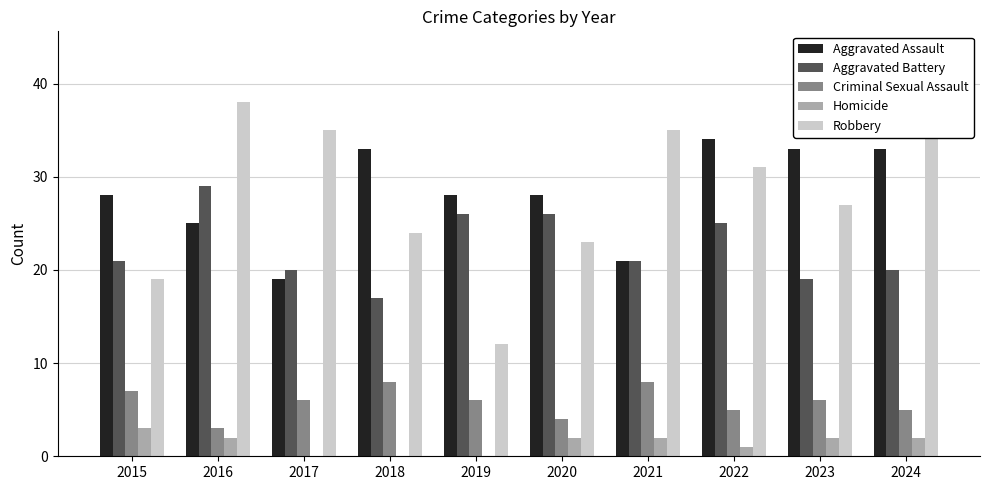

Between 2020 and 2021, which series saw the biggest shift?

Robbery